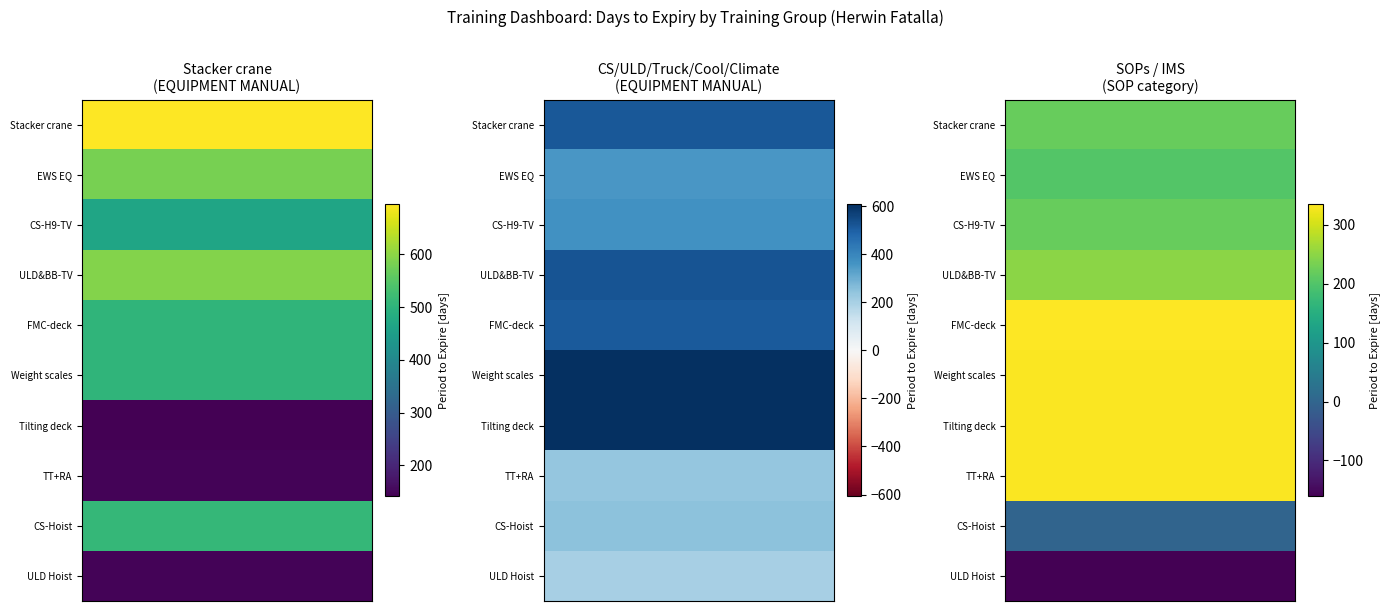

What is the difference between the maximum and minimum values in the SOPs/IMS series?

496